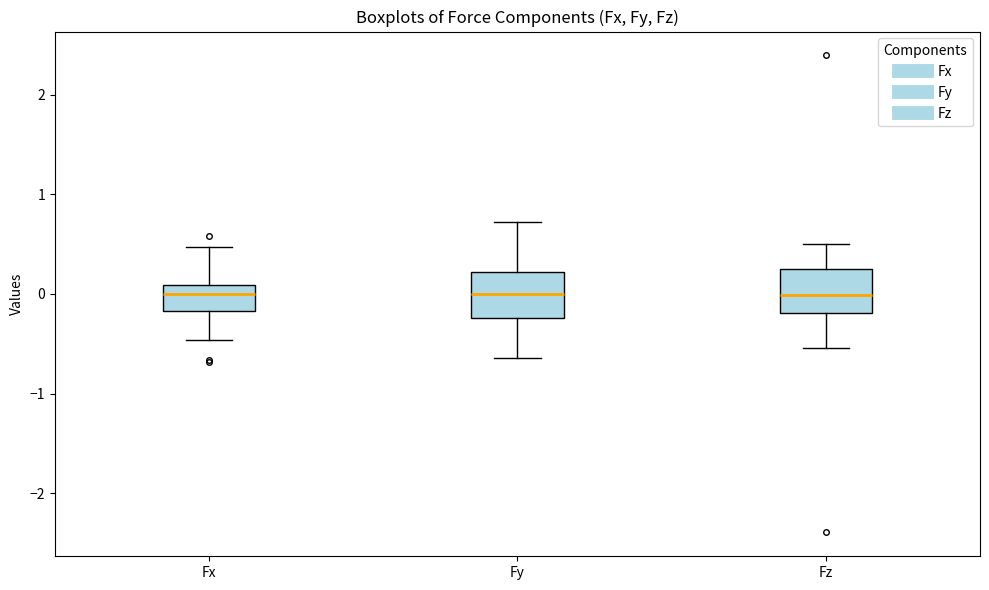

Reading left to right, transcribe this box plot: for each box, give where its median line is, the range the box spans, and where its two whiskers end, as read against the y-axis. The values are not printed on the chart, so give them approximately, as read against the axis.

Fx: median 0.0, box -0.2 to 0.1, whiskers -0.5 to 0.5
Fy: median 0.0, box -0.2 to 0.2, whiskers -0.6 to 0.7
Fz: median 0.0, box -0.2 to 0.3, whiskers -0.5 to 0.5